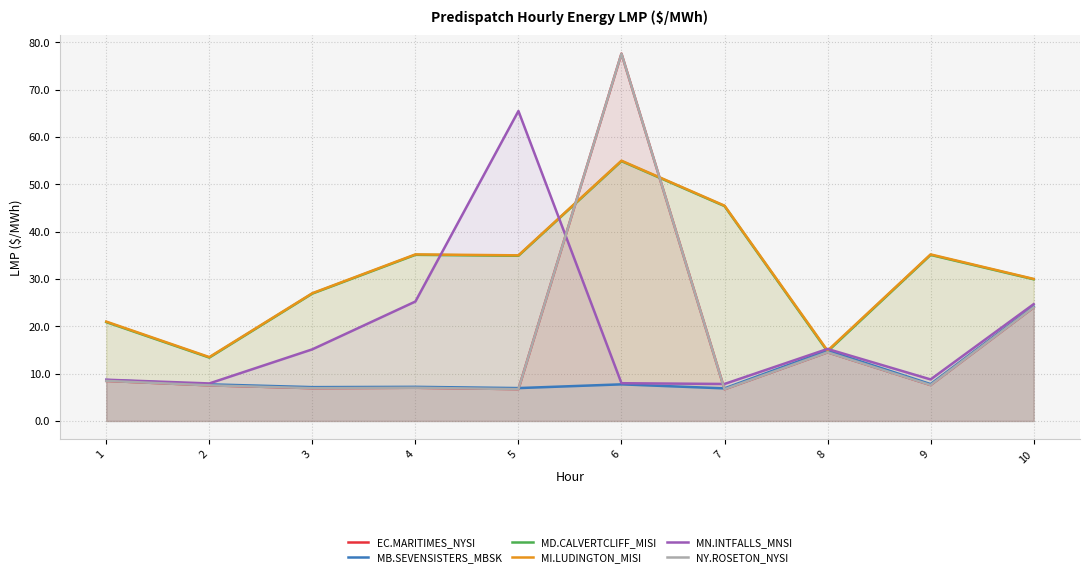

List the series in order of their peak value, highest first.

EC.MARITIMES_NYSI, NY.ROSETON_NYSI, MN.INTFALLS_MNSI, MI.LUDINGTON_MISI, MD.CALVERTCLIFF_MISI, MB.SEVENSISTERS_MBSK